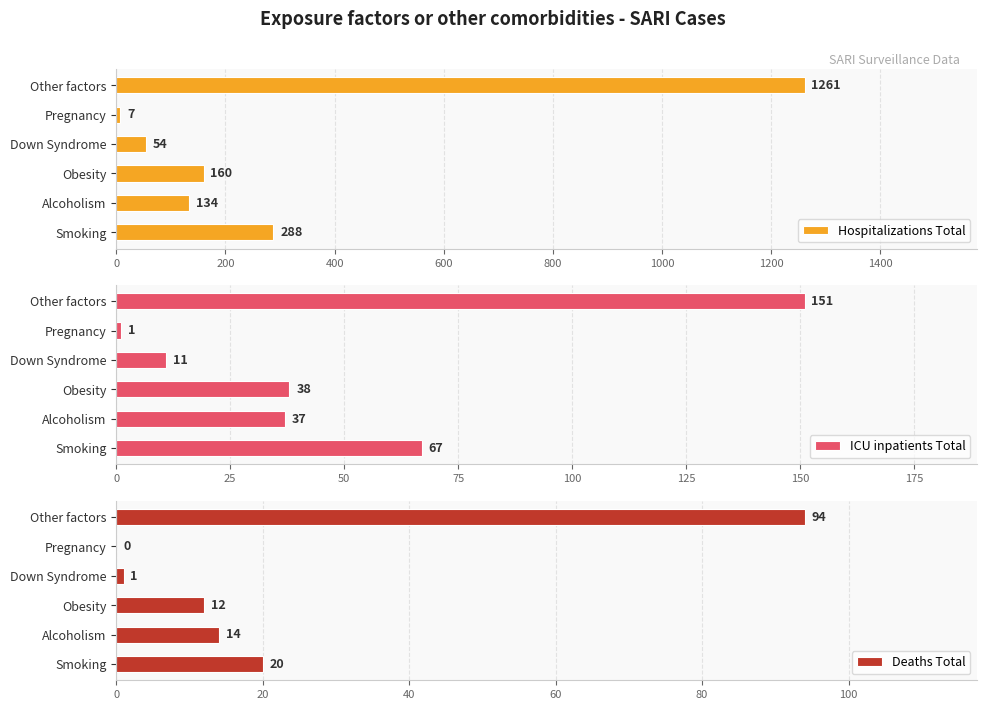

True or false: Hospitalizations Total has a value of 225 at Alcoholism.

False